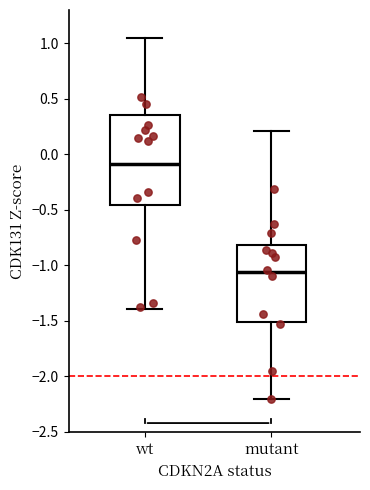

Reading left to right, read every box against the y-axis: the position of its median line, the range the box covers, and the ends of its whiskers. The values are not printed on the chart, so give them approximately, as read against the axis.

wt: median -0.10, box -0.45 to 0.35, whiskers -1.40 to 1.05
mutant: median -1.05, box -1.50 to -0.80, whiskers -2.20 to 0.20